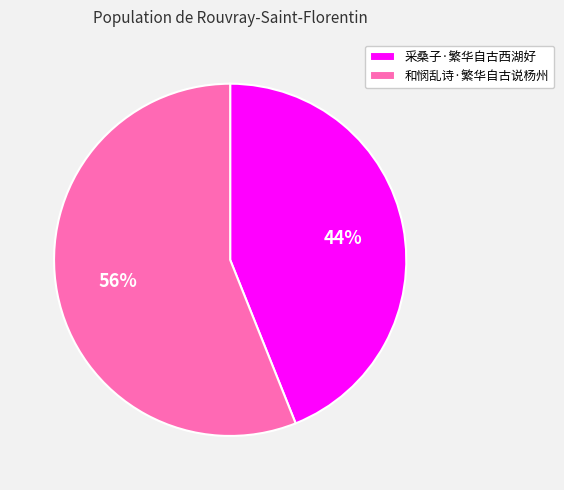

Is there any slice that represents more than half of the pie?

Yes